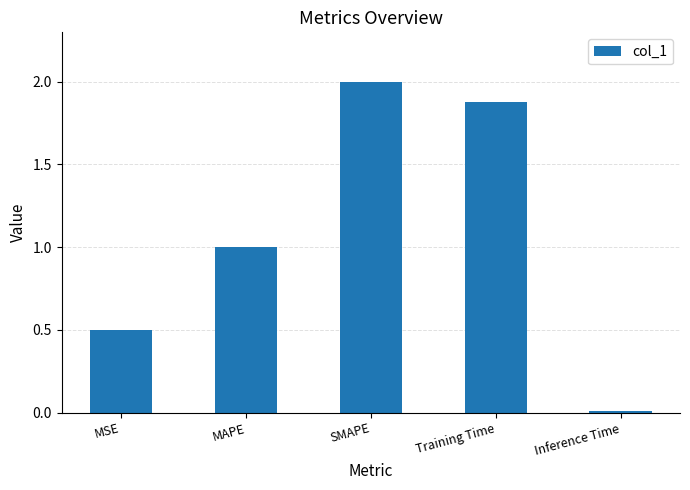

Which category has the highest value across all series?

SMAPE